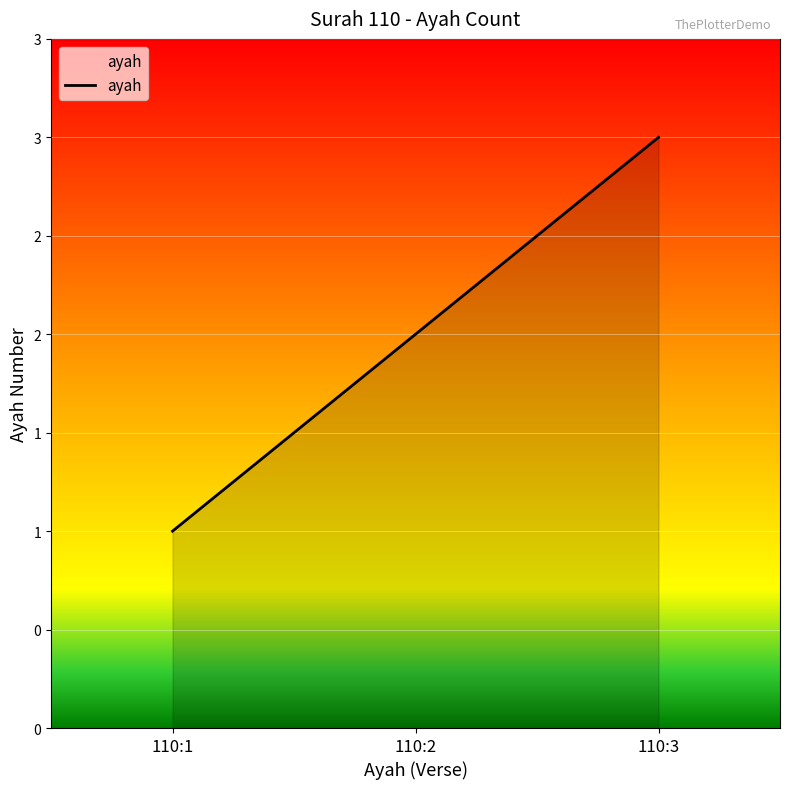

Is it true that the value at 110:1 is 1?

True